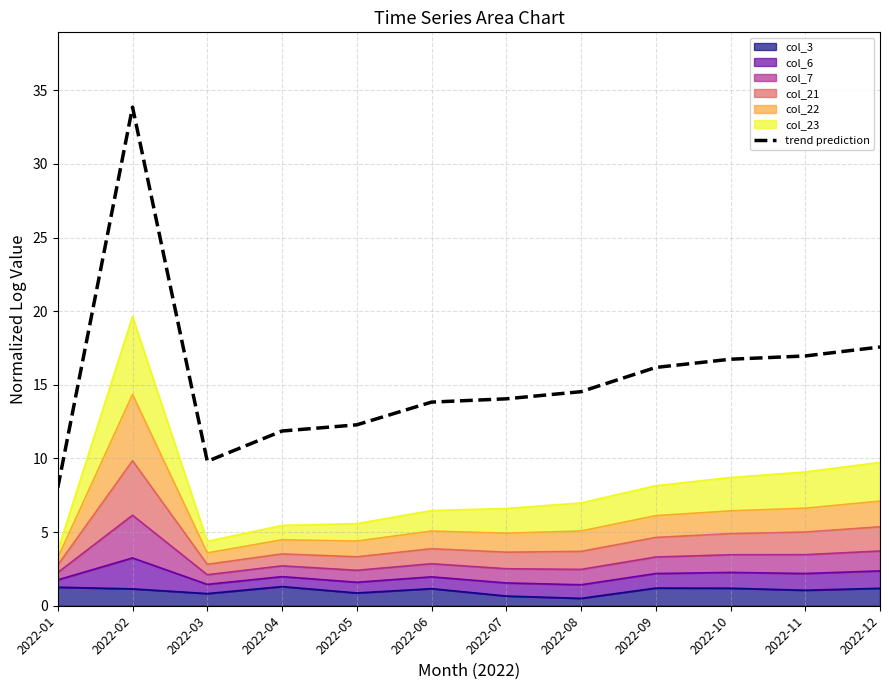

Where is the first local maximum?

2022-02